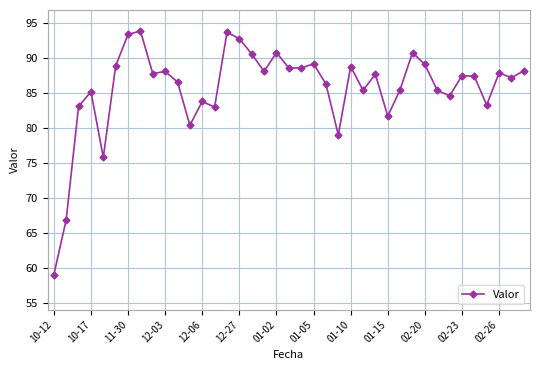

What is the maximum value shown in the chart?

93.9